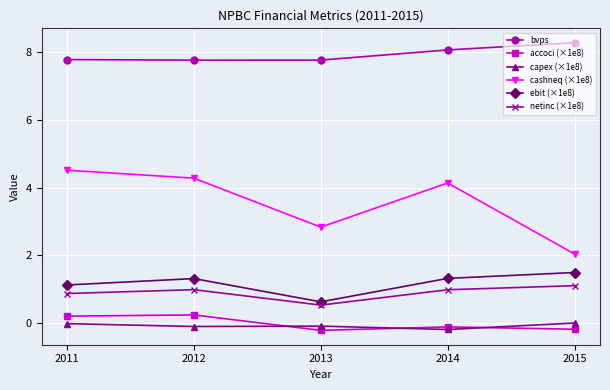

At which label does cashneq (×1e8) reach its peak?

2011